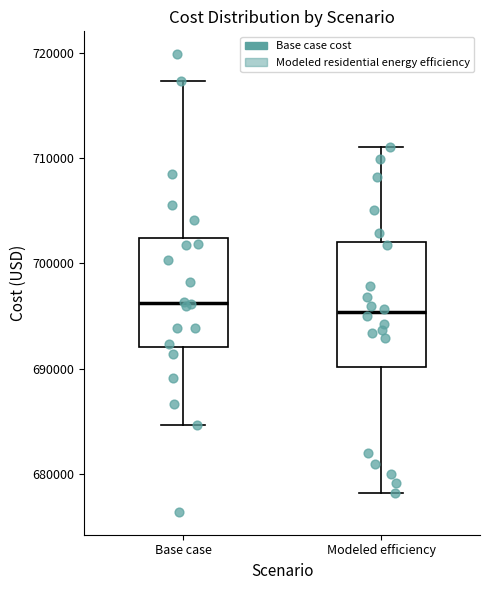

Comparing the boxes themselves (not the whiskers), which one is the tallest?

Modeled efficiency